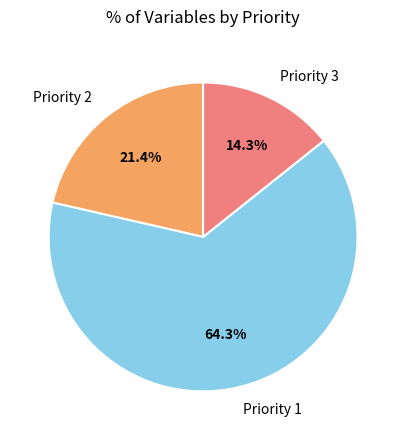

Between Priority 3 and Priority 2, which is larger?

Priority 2